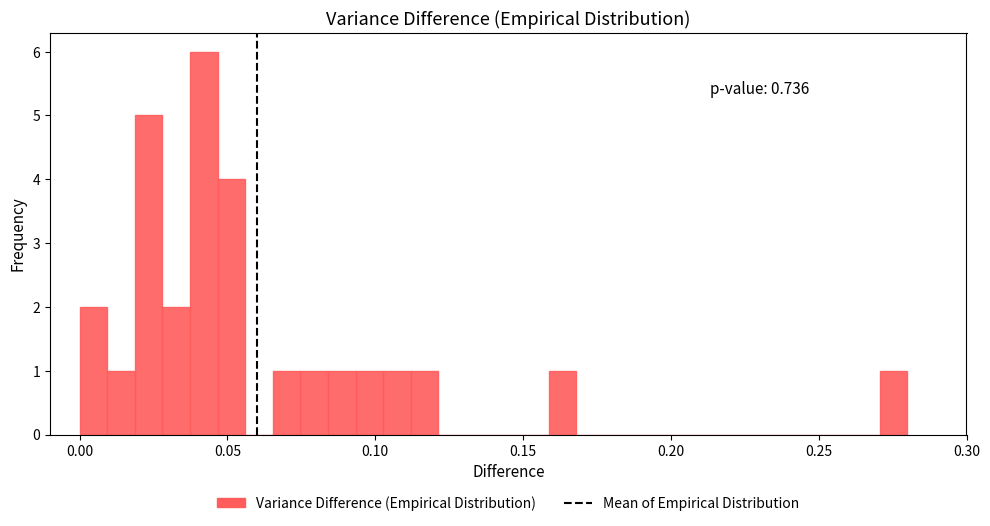

Around what value on the x-axis is the tallest bar? Give the approximate position of its centre, as read against the axis.

0.040